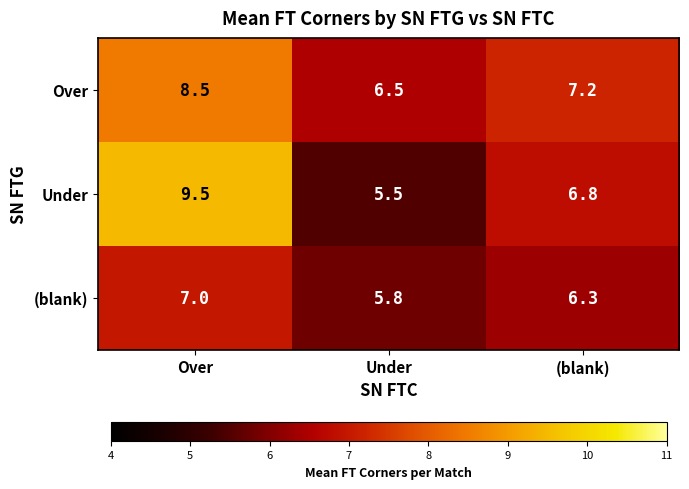

What is the difference between the highest and lowest values at (blank)?

0.9